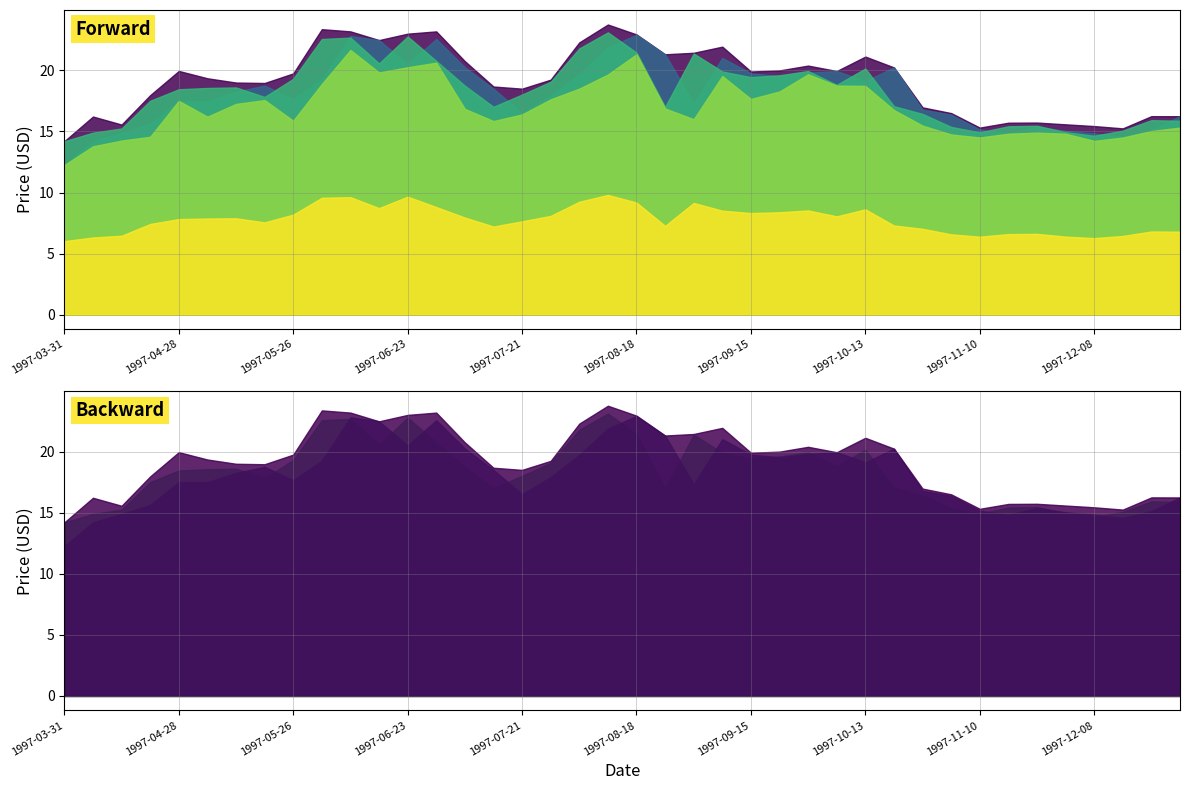

At which label is Adj Close closest to 7?

1997-10-27